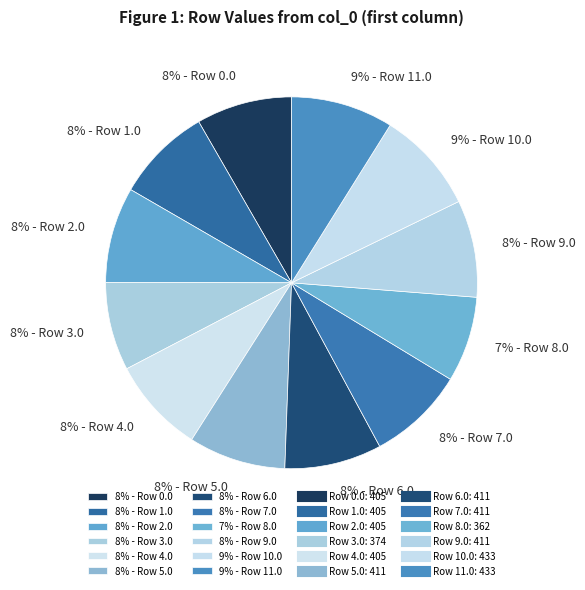

True or false: 8% - Row 7.0 accounts for 8% of the total.

True